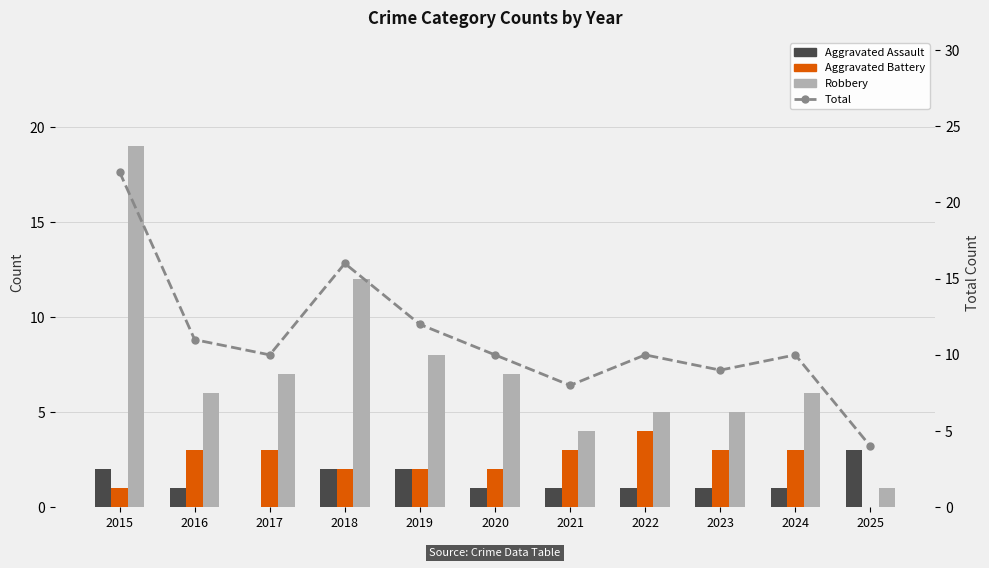

Reading left to right, list all the values displayed in this chart.

Aggravated Assault: 2	1	0	2	2	1	1	1	1	1	3
Aggravated Battery: 1	3	3	2	2	2	3	4	3	3	0
Robbery: 19	6	7	12	8	7	4	5	5	6	1
Total: 22	11	10	16	12	10	8	10	9	10	4